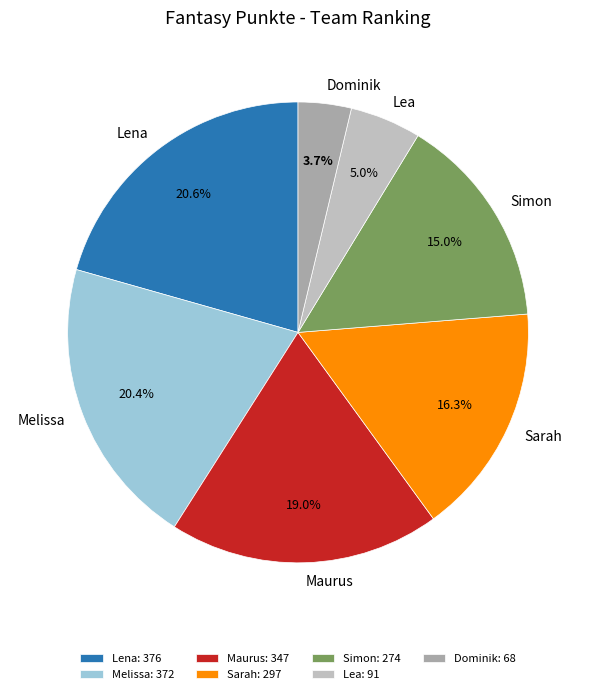

Which category has the smallest portion of the pie?

Dominik